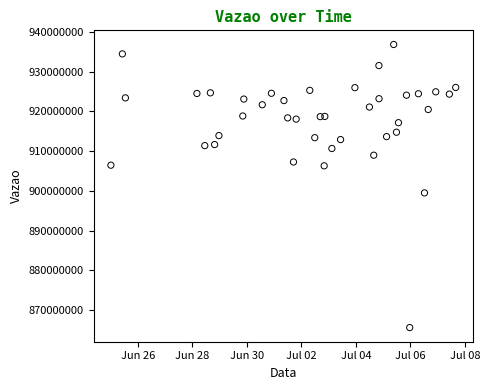

What Y value in the scatter plot is closest to 901202471?

899473439